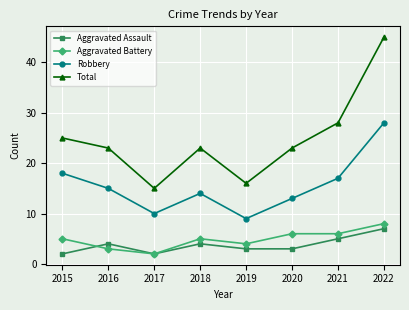

What is the value of the Aggravated Assault point at the 1st from the left?

2